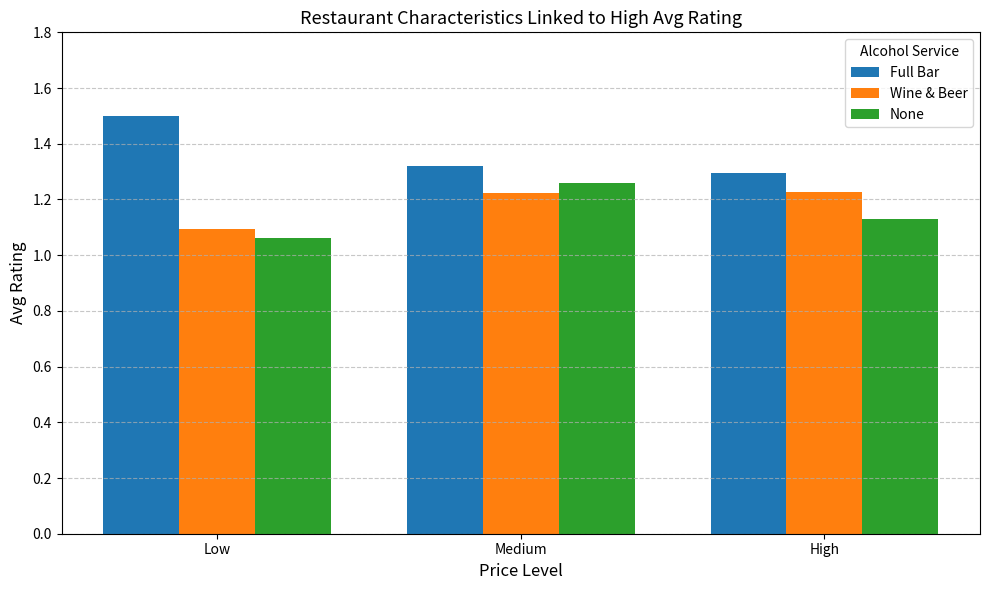

The value of Wine & Beer at Low is 1.8. True or false?

False